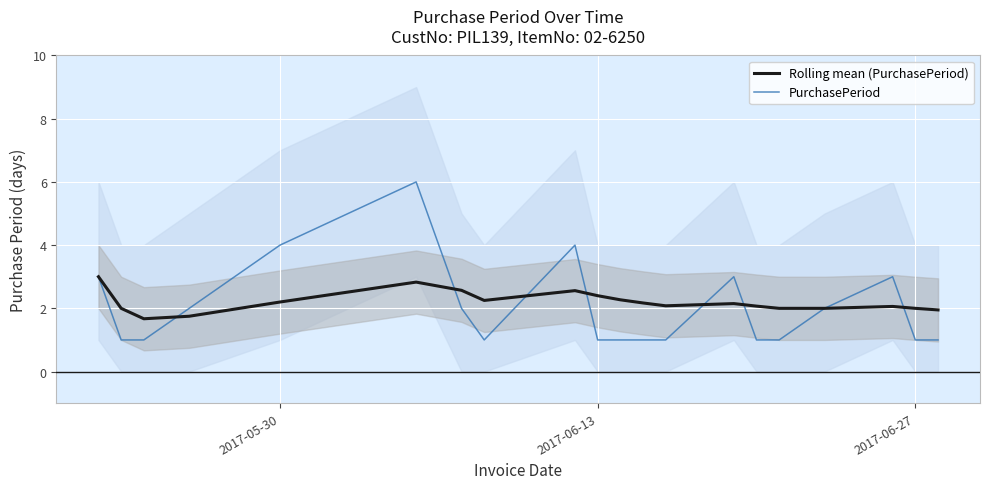

True or false: Rolling mean (PurchasePeriod) and PurchasePeriod intersect in this chart.

True